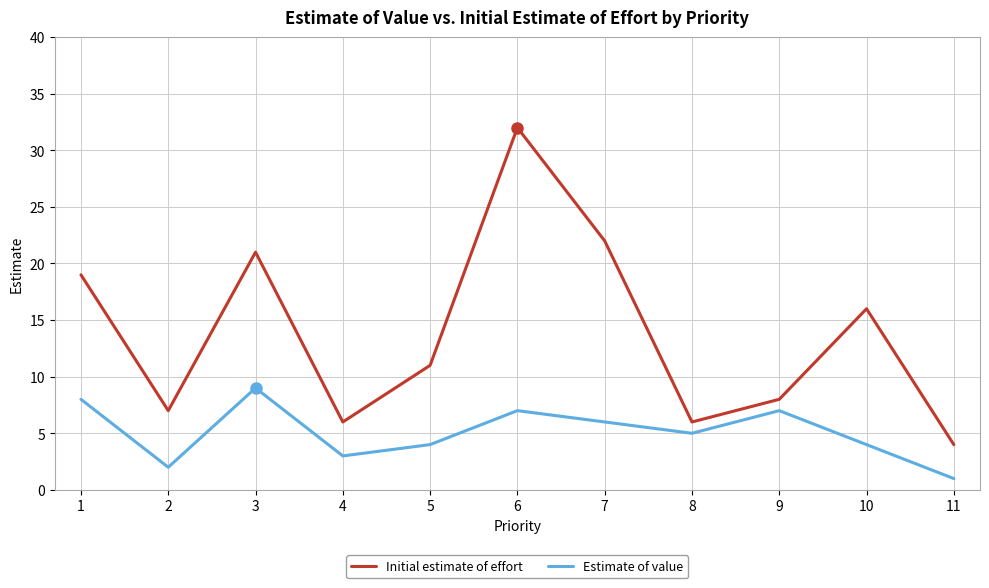

What is the spread (max minus min) of values at 4?

3